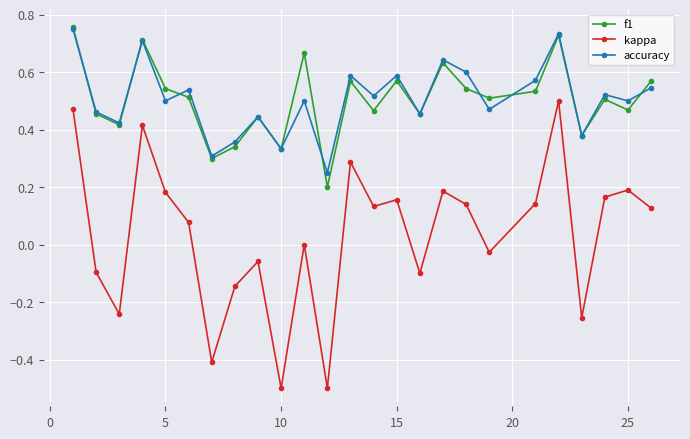

True or false: f1 has more than 0 points higher than both neighbors.

True